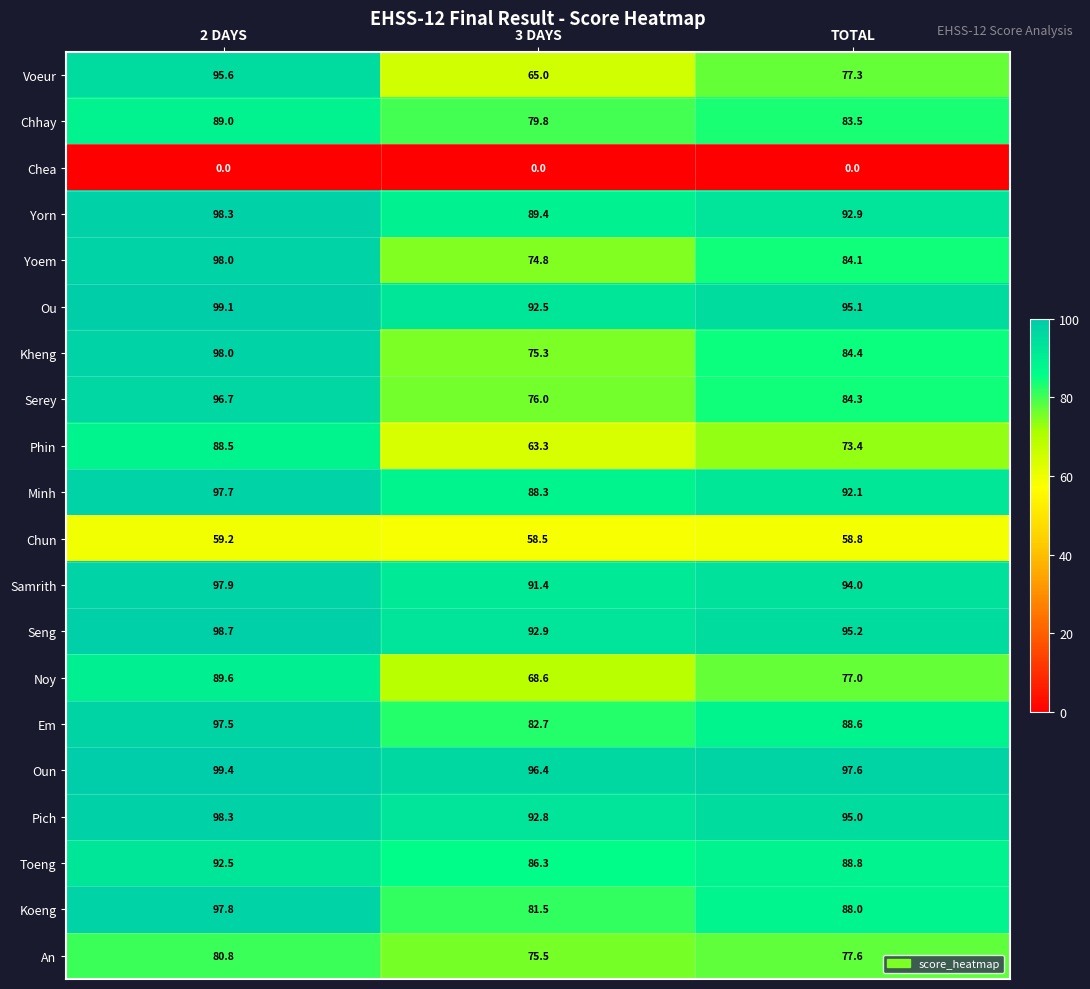

What is the greatest value displayed?

99.4